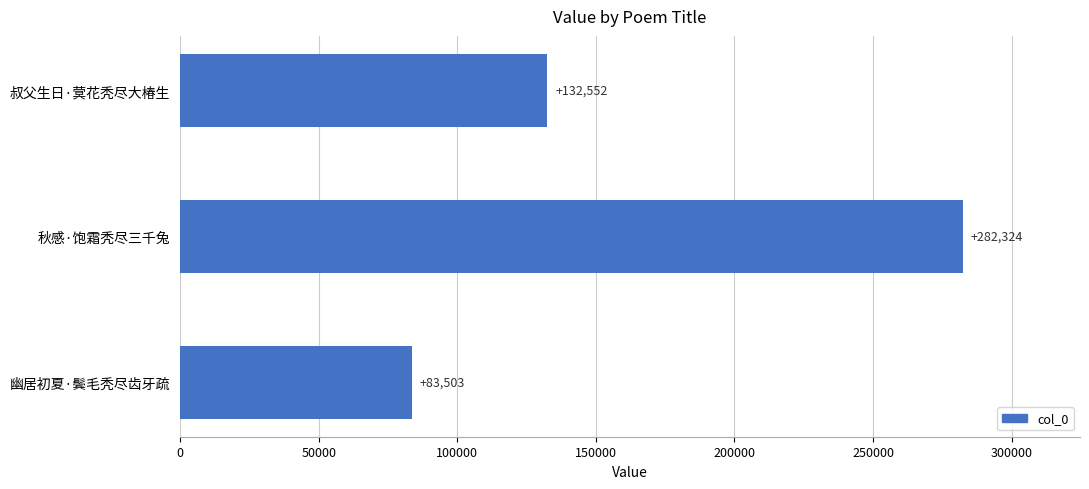

What is the change in value from 幽居初夏·鬓毛秃尽齿牙疏 to 叔父生日·蓂花秃尽大椿生?

+49049